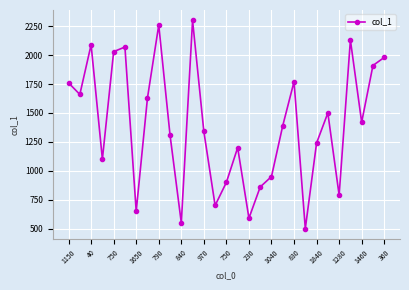

How many interior local valleys (lower than both neighbors) does the data have?

9